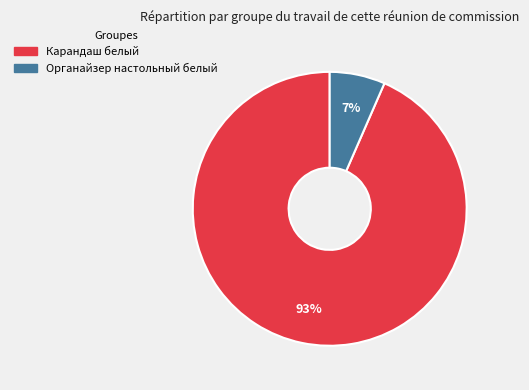

Do Карандаш белый and Органайзер настольный белый together represent more than half of the pie?

Yes